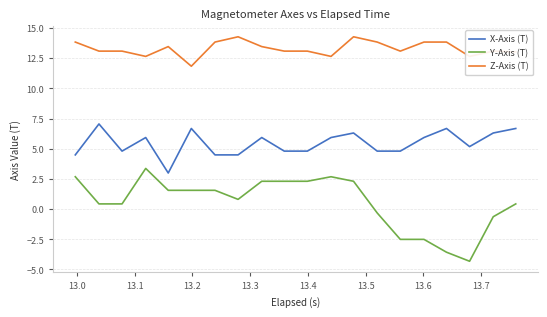

What is the difference between the maximum and minimum values in the Z-Axis (T) series?

2.4